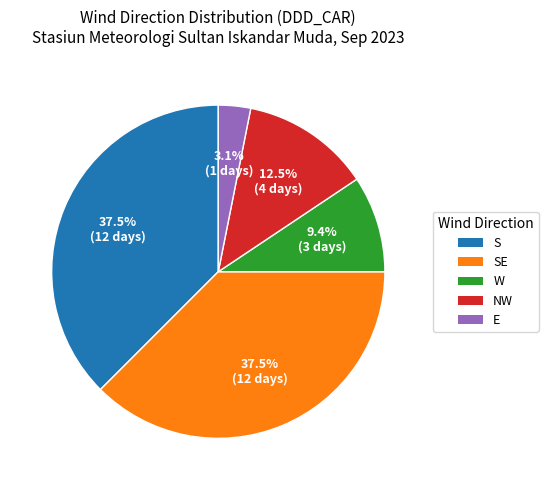

Does any single category account for the majority?

No